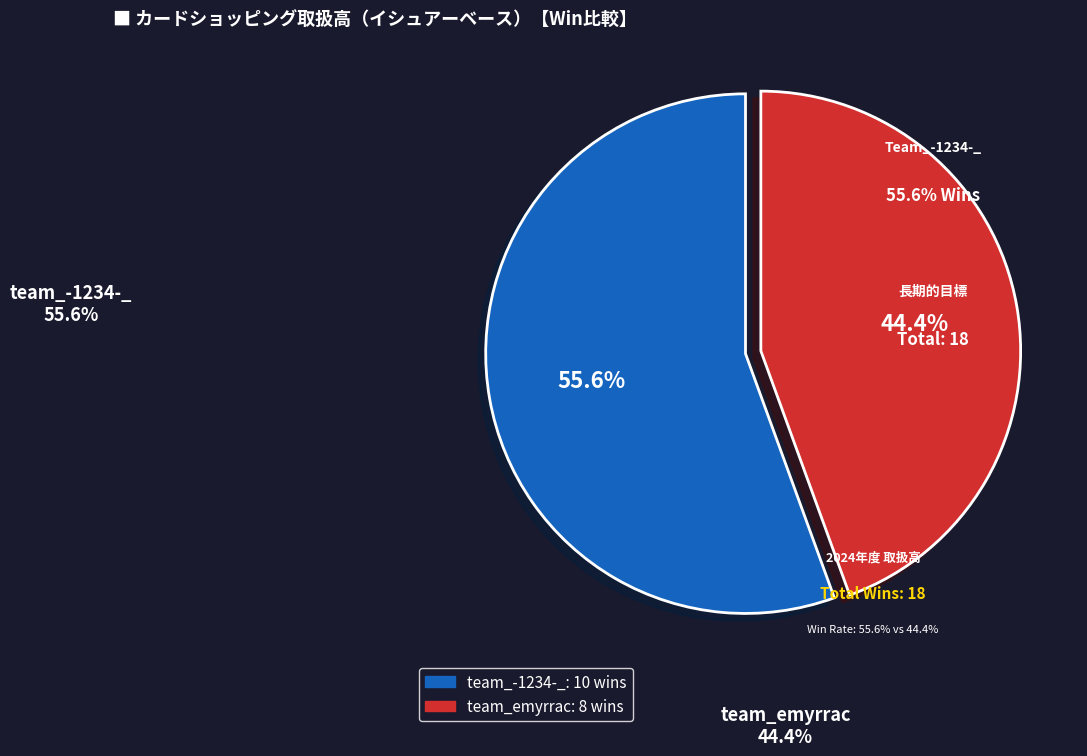

Count the number of slices in the pie.

2